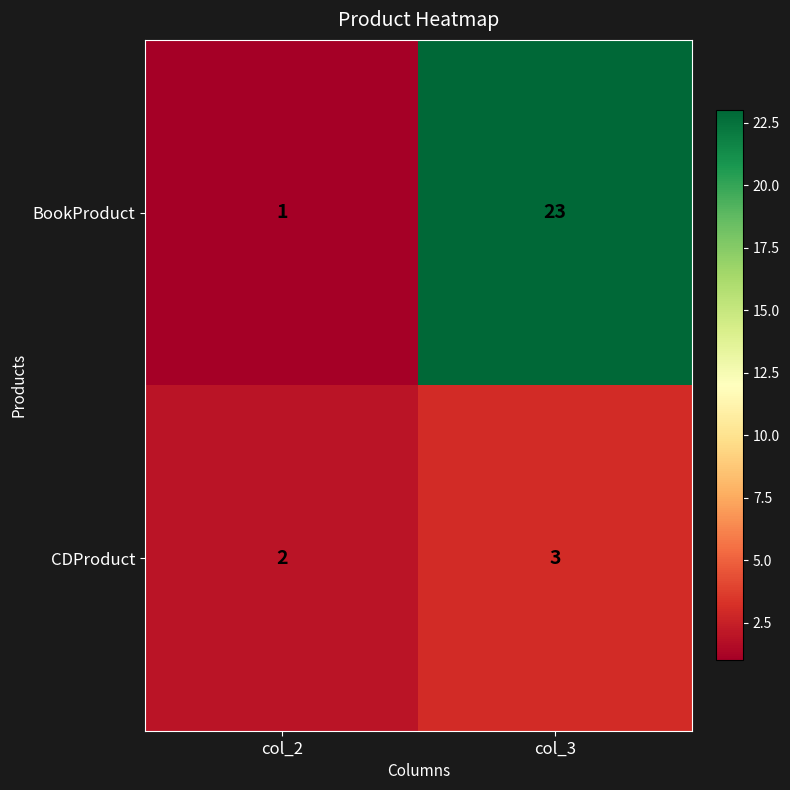

What is the sum of all BookProduct values?

24